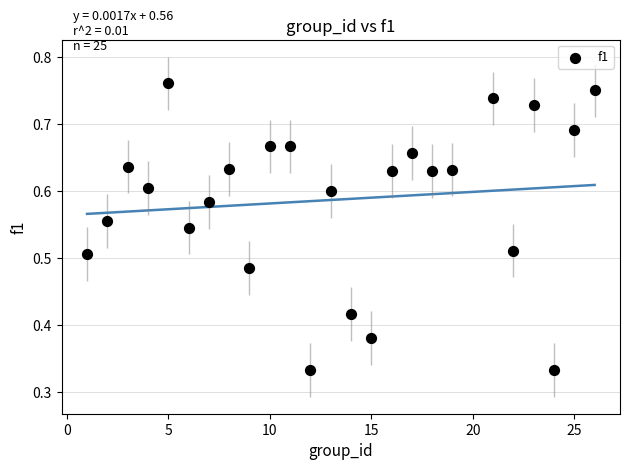

What is the range of X values (max minus min)?

25.0